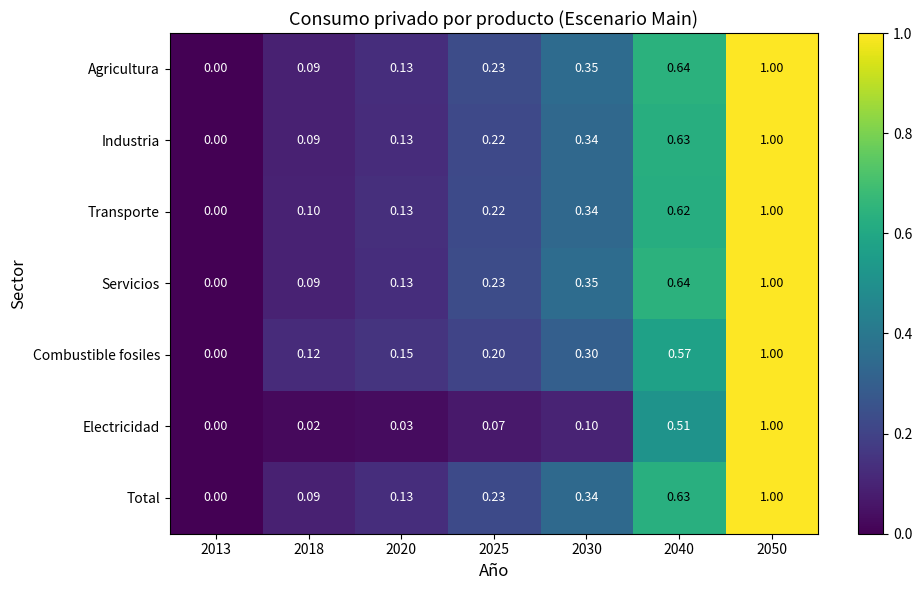

Which series changed the most between 2013 and 2018?

Combustible fosiles